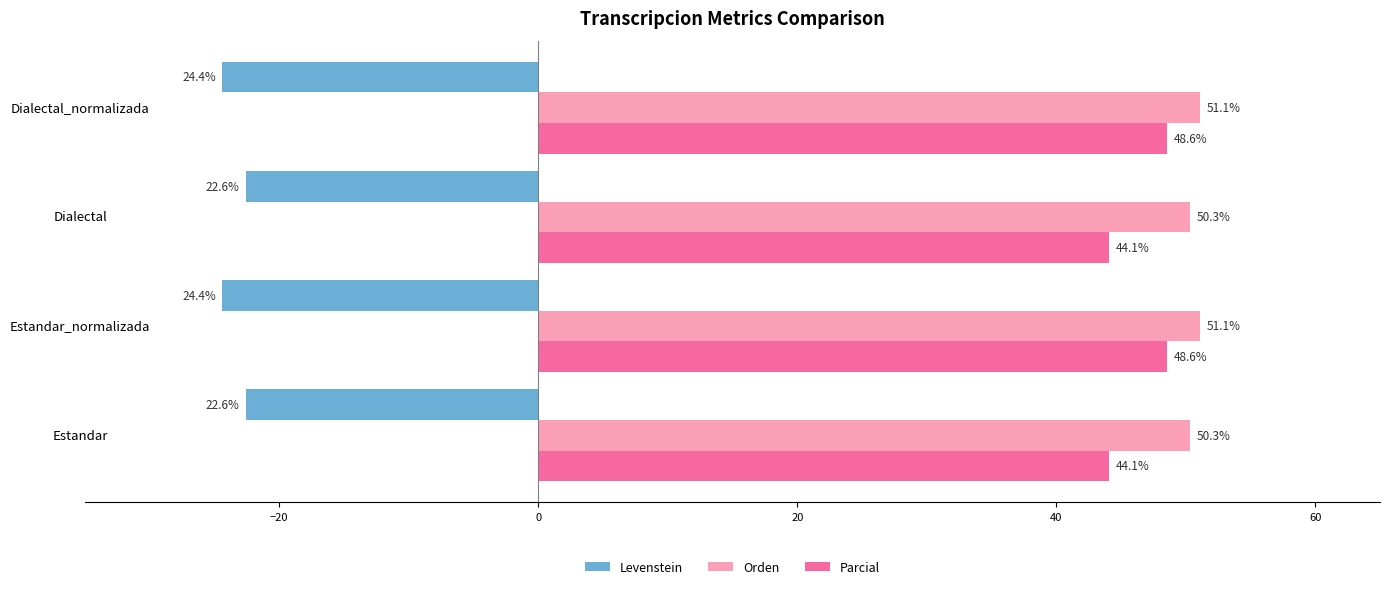

What is the spread (max minus min) of values at Estandar?

72.9